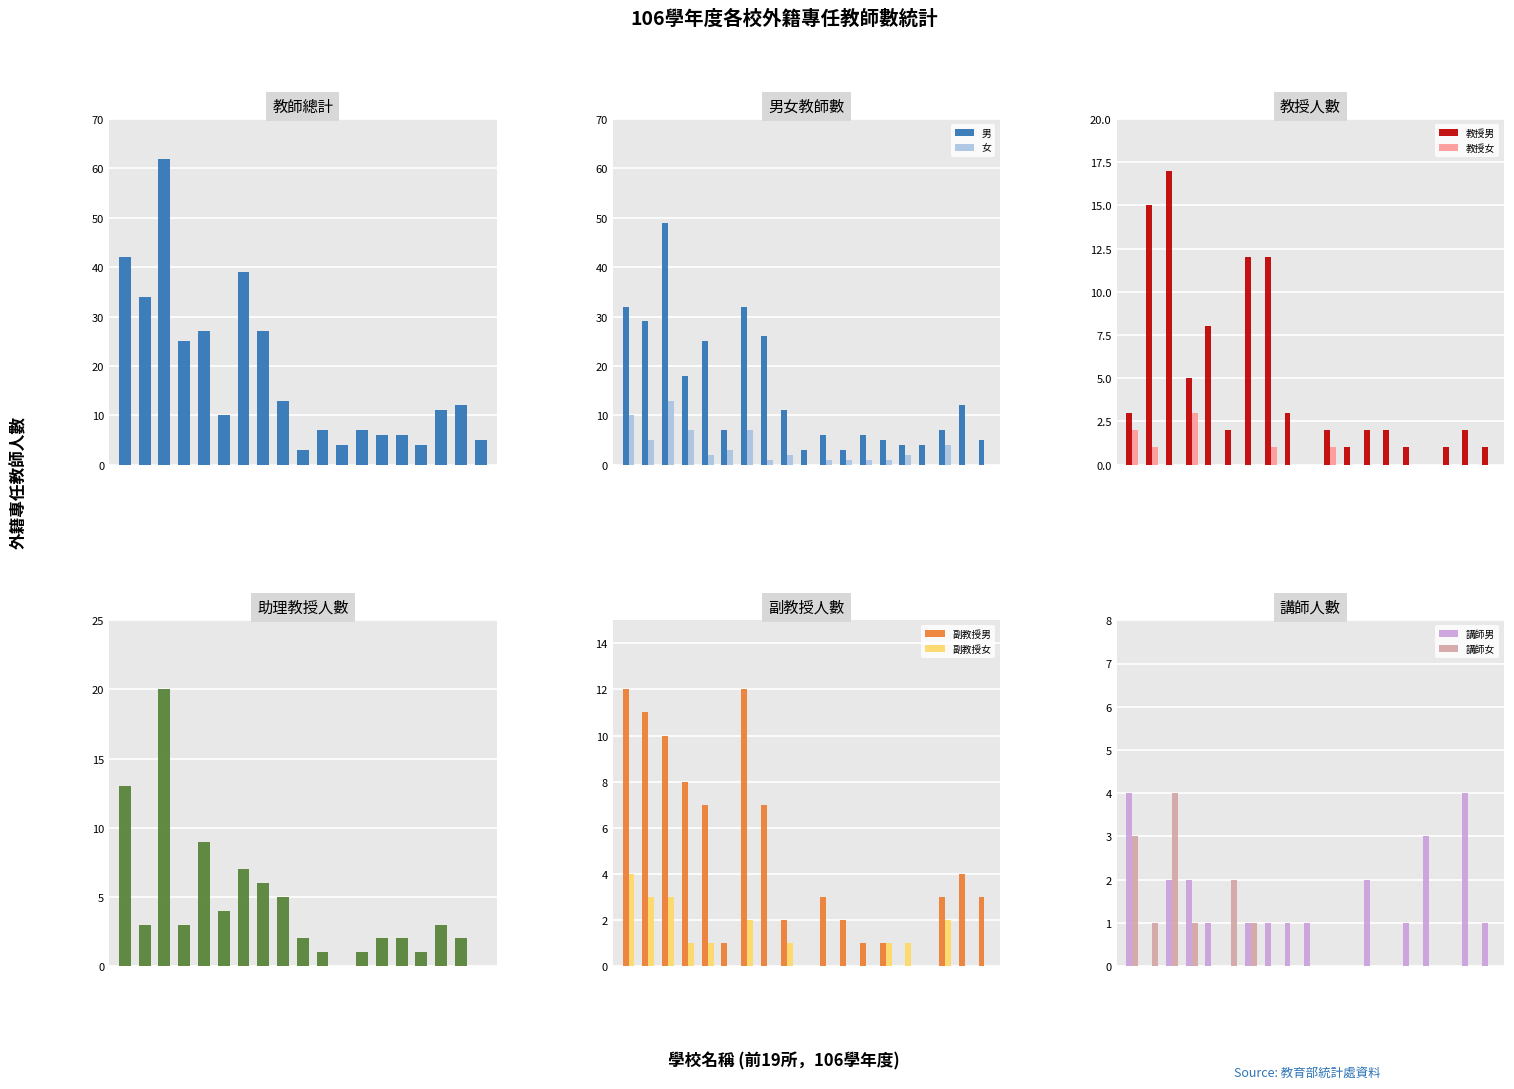

What is the value of the 教授男 bar at the 2nd from the left?

15